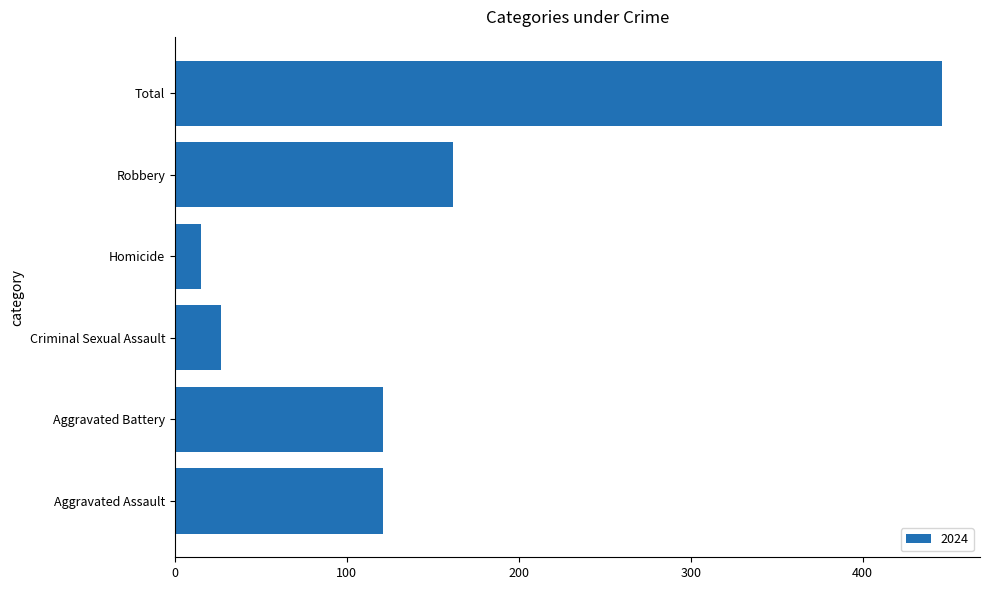

Reading bottom to top, what are all the values shown in this chart?

Aggravated Assault=121	Aggravated Battery=121	Criminal Sexual Assault=27	Homicide=15	Robbery=162	Total=446